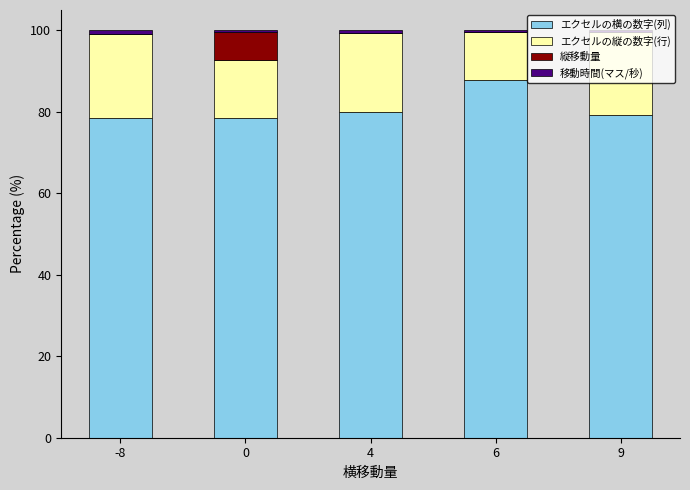

The エクセルの横の数字(列) series shows 79.9 at 4. True or false?

True